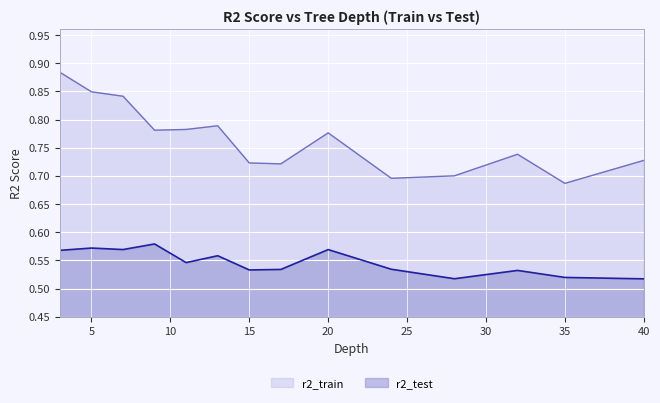

What is the value of the r2_train point at the 3rd from the left?

0.8